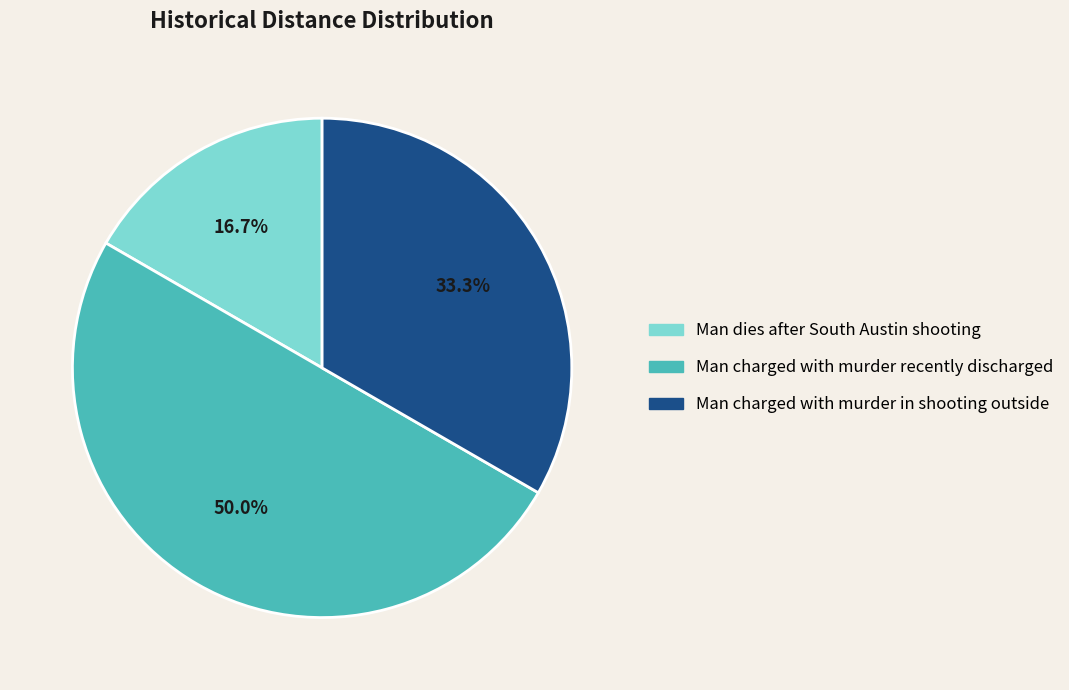

Does Man dies after South Austin shooting account for over 50% of the chart?

No